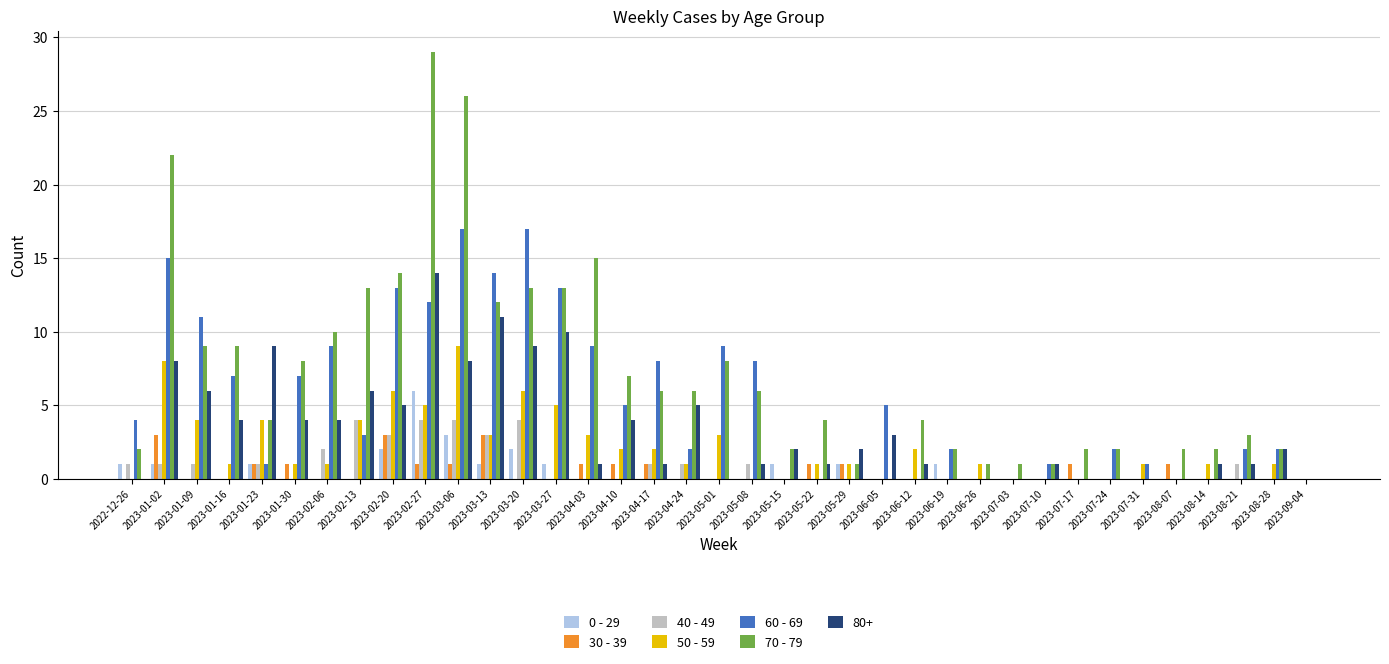

What is the sum of the 40 - 49 values at 2023-01-23 and 2023-03-13?

4